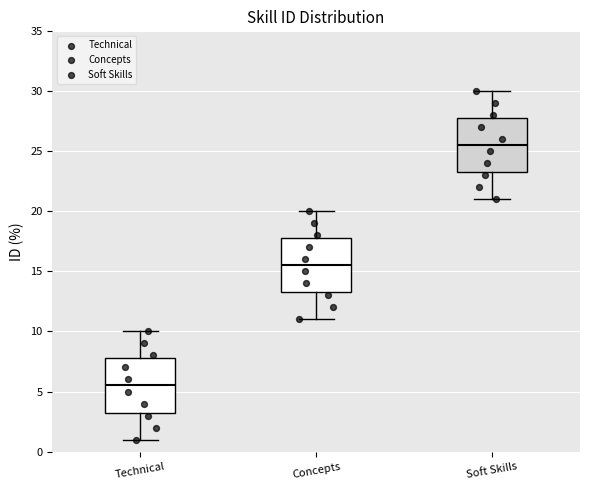

Reading left to right, read every box against the y-axis: the position of its median line, the range the box covers, and the ends of its whiskers. The values are not printed on the chart, so give them approximately, as read against the axis.

Technical: median 5.5, box 3.5 to 8.0, whiskers 1.0 to 10.0
Concepts: median 15.5, box 13.5 to 18.0, whiskers 11.0 to 20.0
Soft Skills: median 25.5, box 23.5 to 28.0, whiskers 21.0 to 30.0